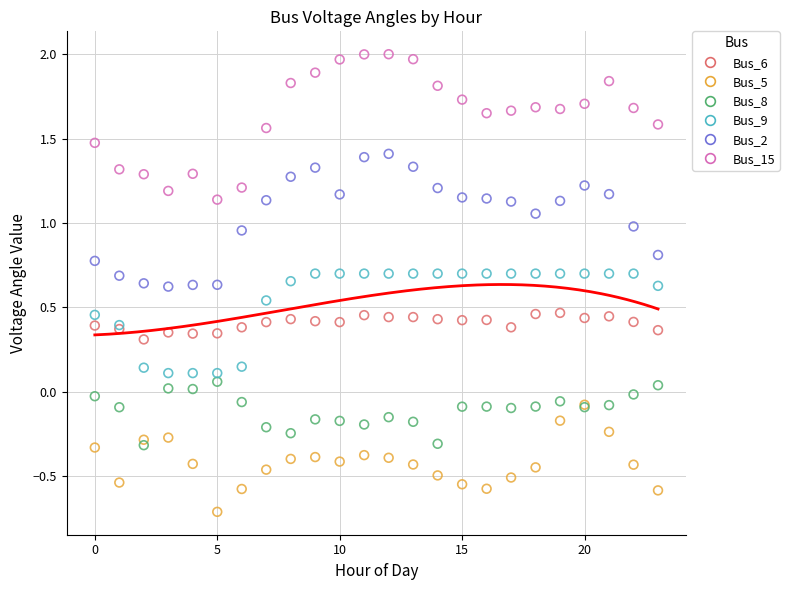

What are all the series names shown in the legend?

Bus_6, Bus_5, Bus_8, Bus_9, Bus_2, Bus_15